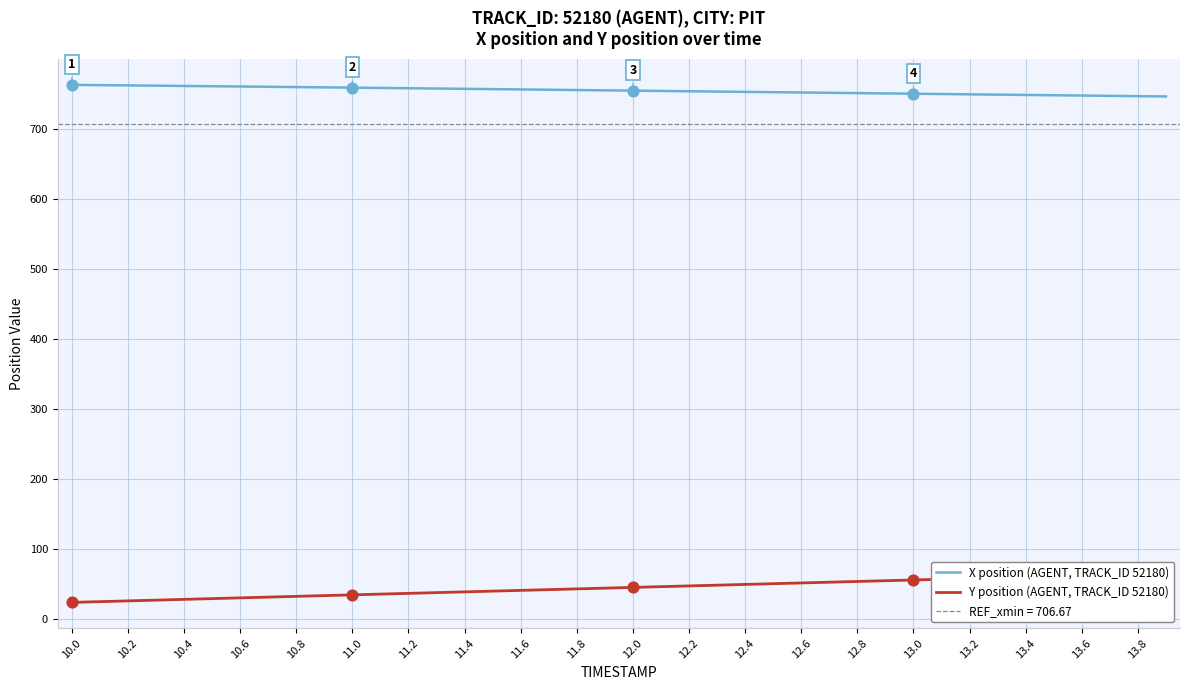

At how many categories does at least one series exceed 294?

40